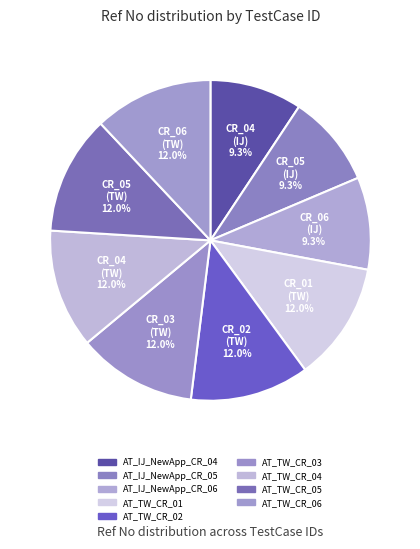

The AT_TW_CR_01 slice represents 25% of the pie. True or false?

False